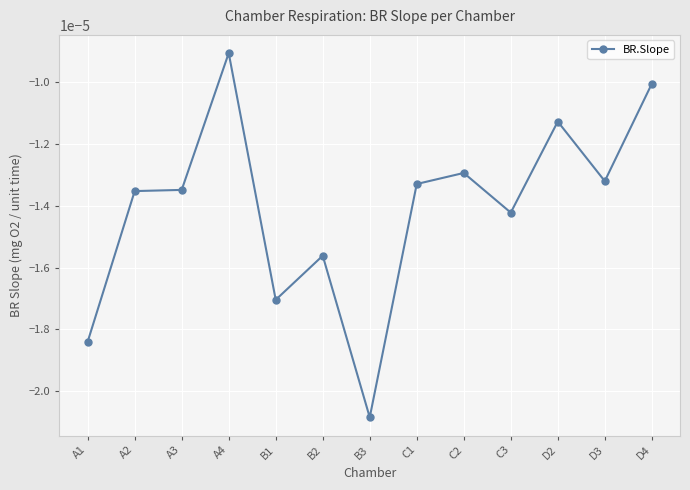

Which category has the highest value across all series?

A4